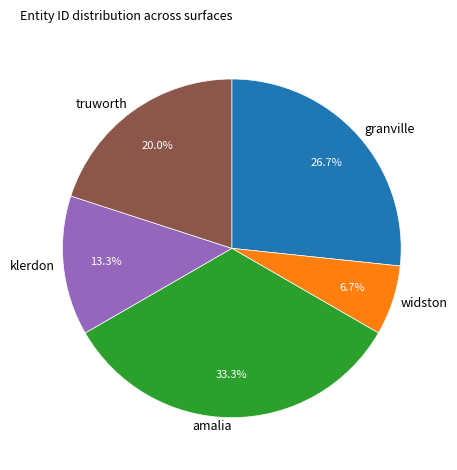

Rank the categories by value from highest to lowest.

amalia, granville, truworth, klerdon, widston